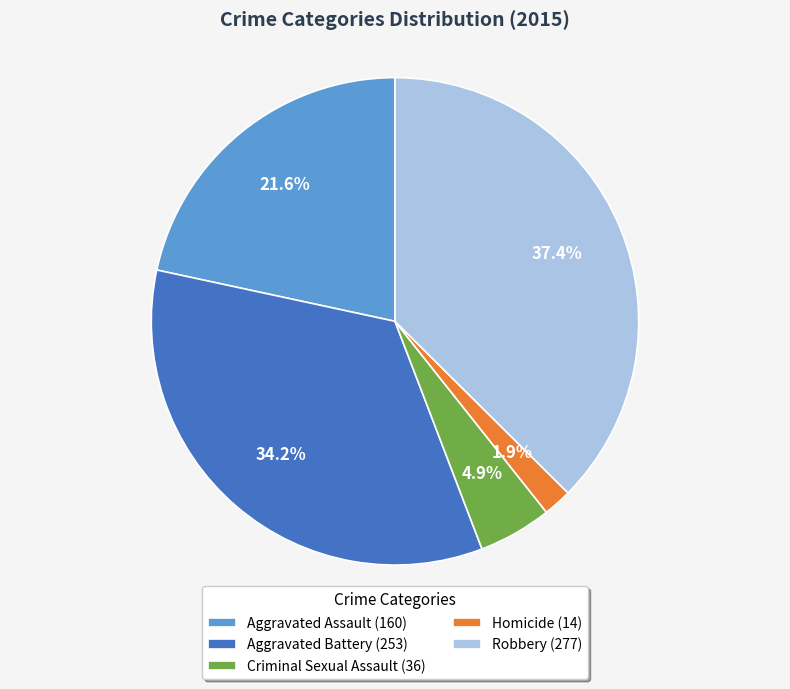

Which slice is the smallest?

Homicide